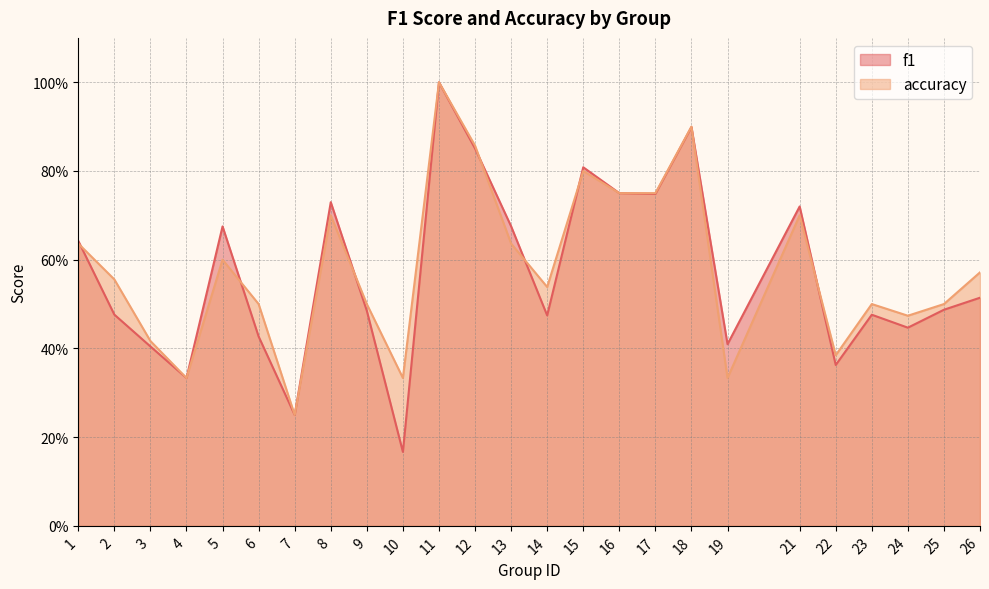

What is the value of the accuracy point at the 24th from the left?

0.5